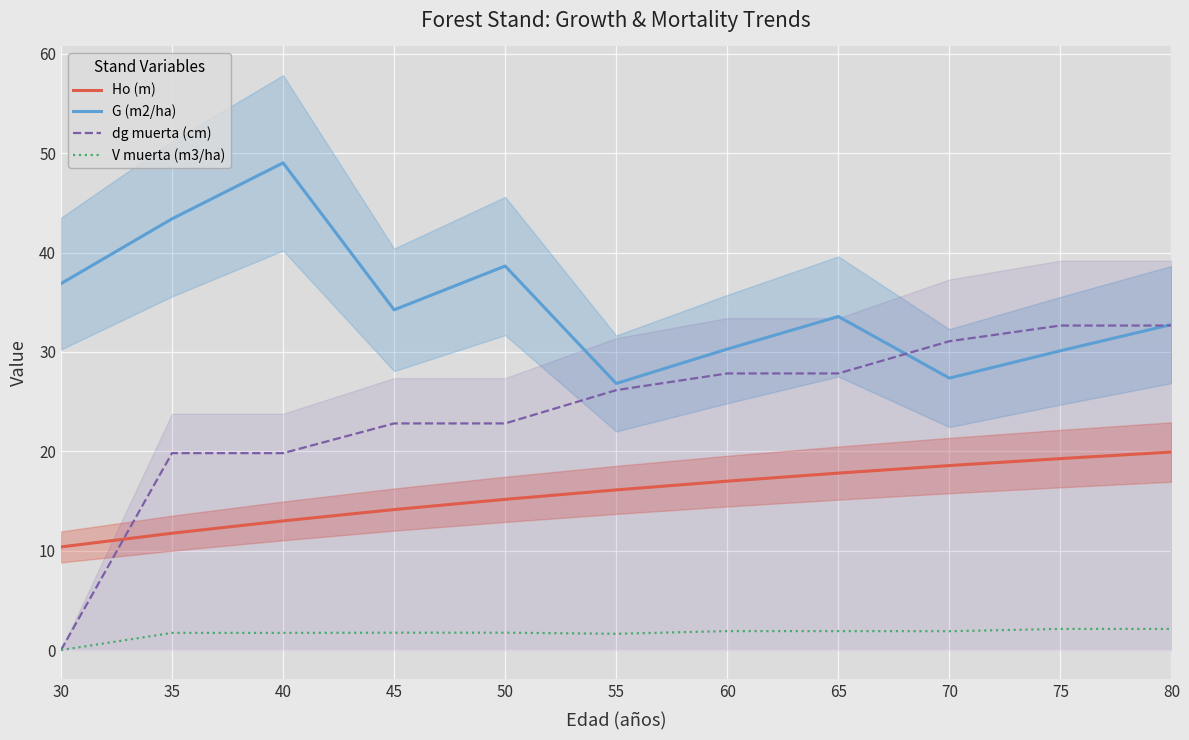

Which series has the widest spread of values?

dg muerta (cm)